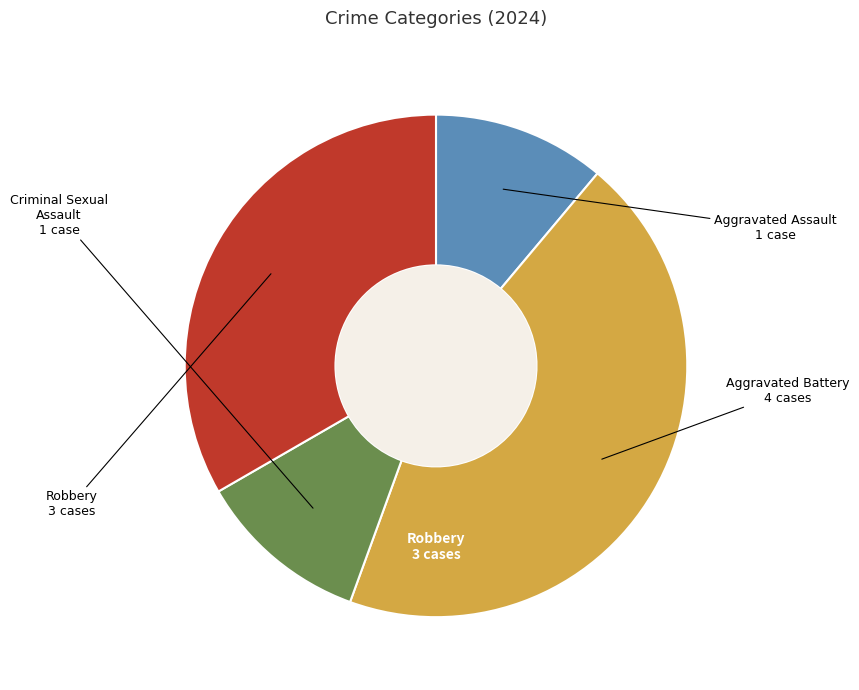

Is there a majority slice in this chart?

No